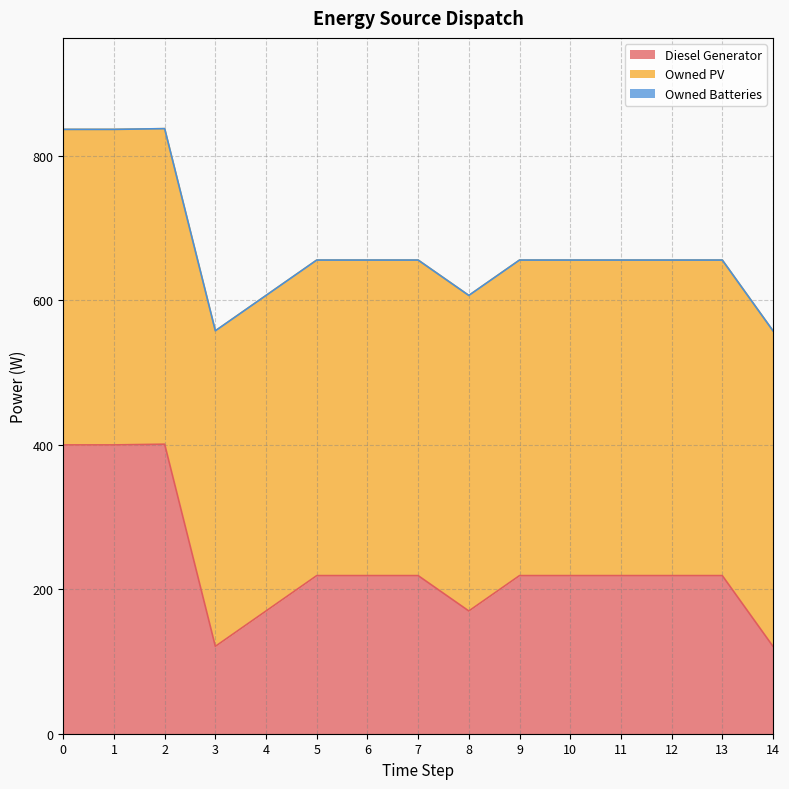

How many lines are shown in the chart?

3